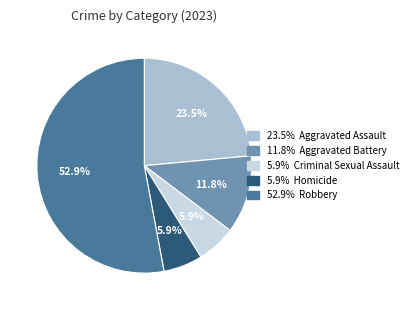

Is there a majority slice in this chart?

Yes